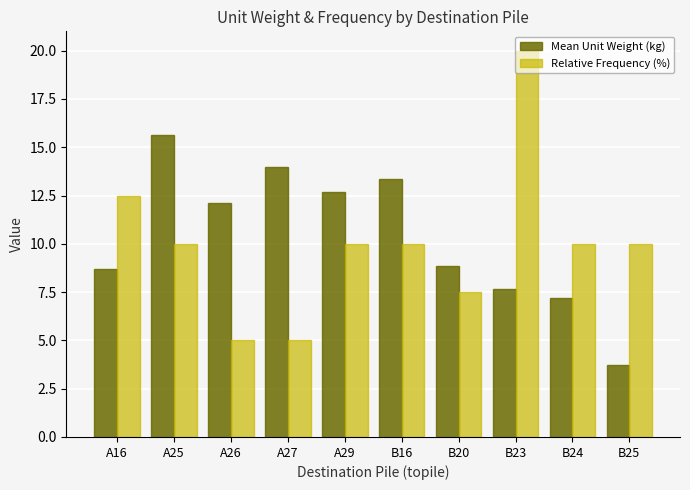

Rank the series by their average value, from highest to lowest.

Mean Unit Weight (kg), Relative Frequency (%)